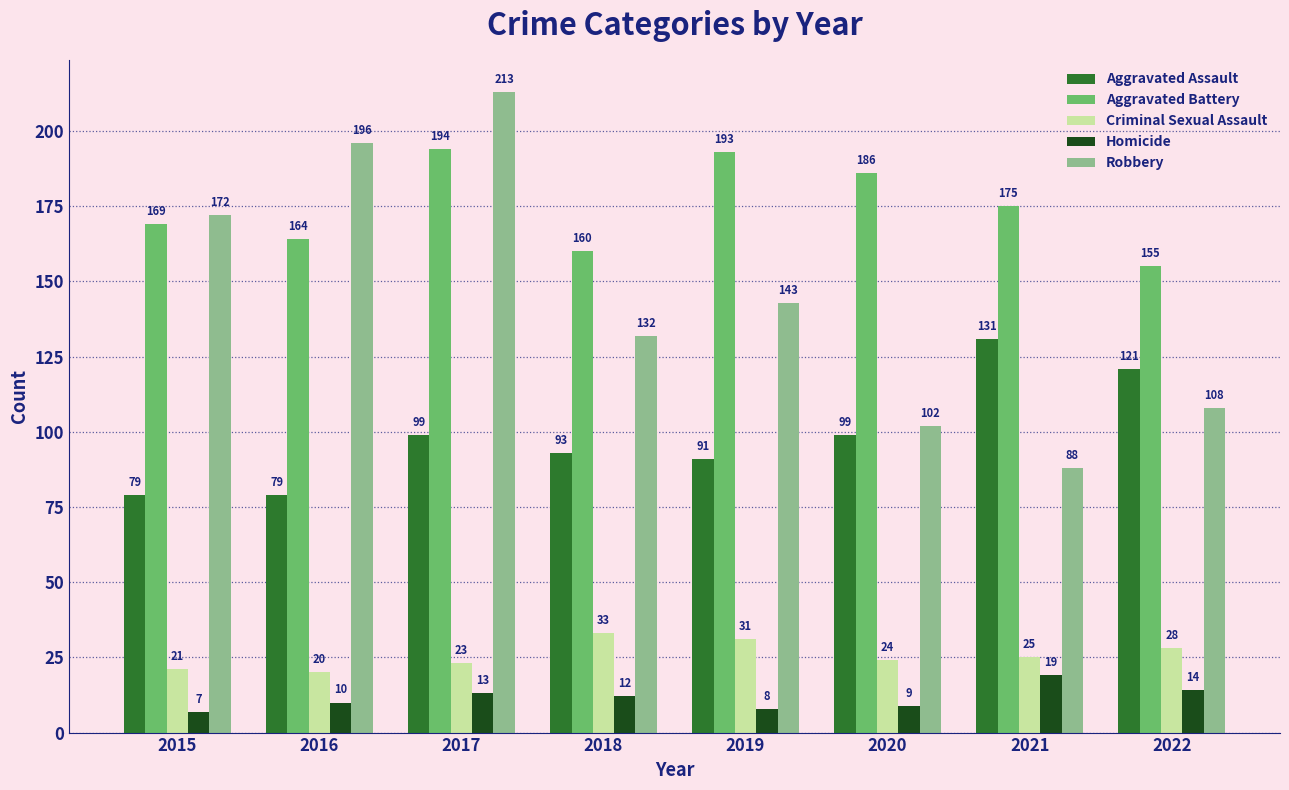

What is the difference between the second highest and minimum values in the Criminal Sexual Assault series?

11